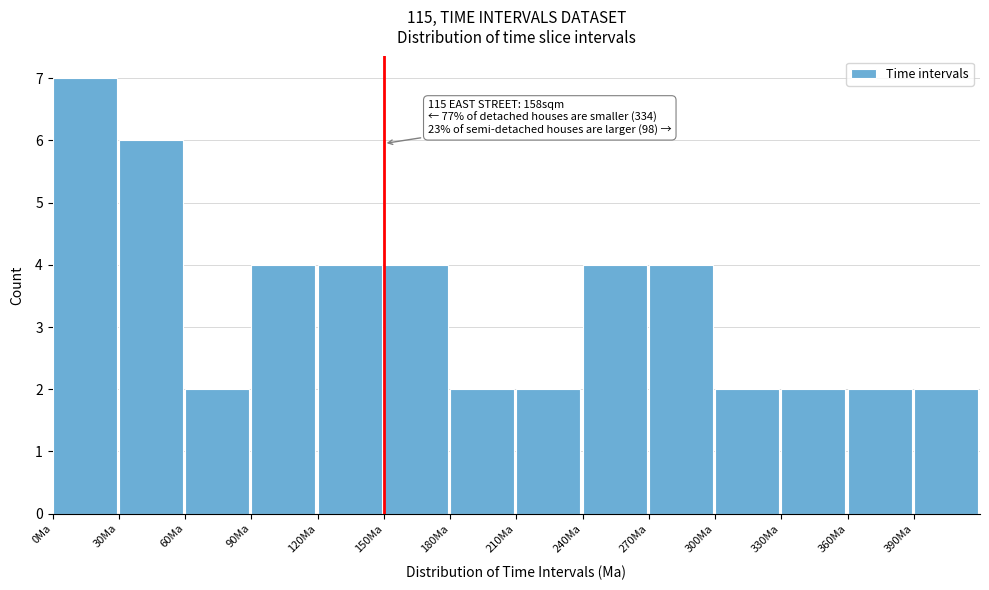

Over which range of the x-axis is the bar tallest?

0 to 30